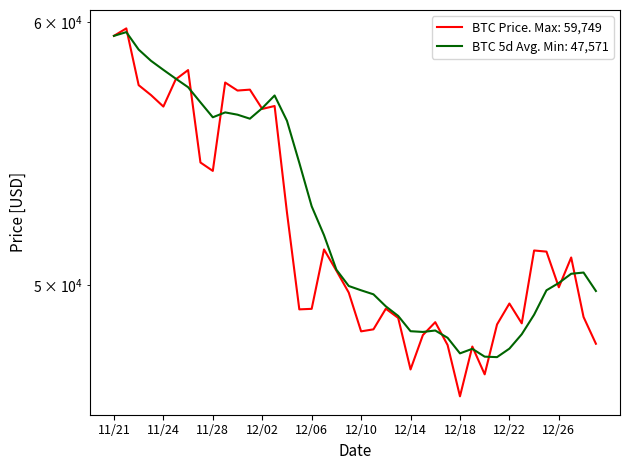

Where is the data nearest to the value 53022?

12/04